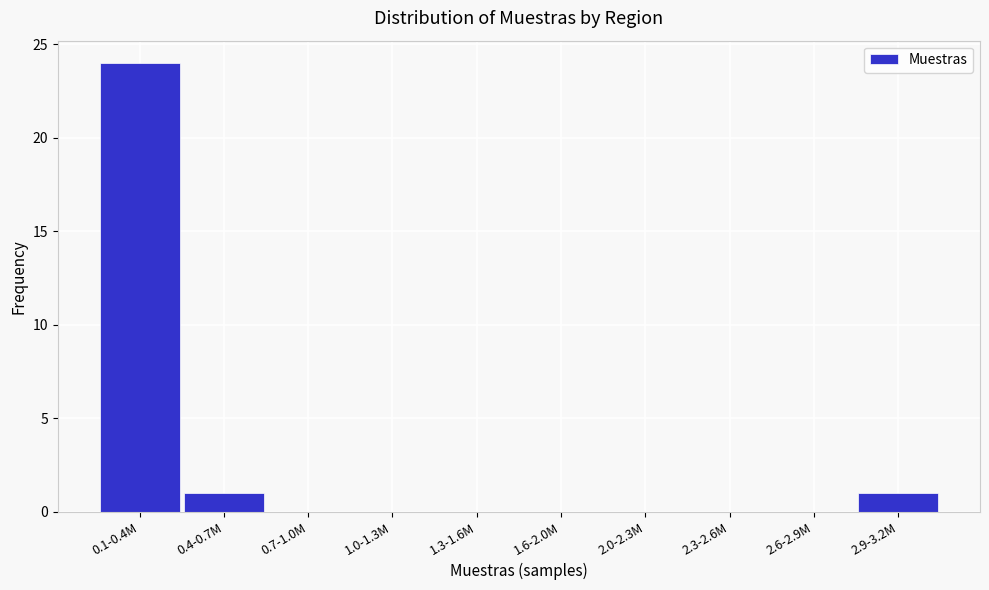

Reading left to right, list all the values displayed in this chart.

0.1-0.4M=24	0.4-0.7M=1	0.7-1.0M=0	1.0-1.3M=0	1.3-1.6M=0	1.6-2.0M=0	2.0-2.3M=0	2.3-2.6M=0	2.6-2.9M=0	2.9-3.2M=1